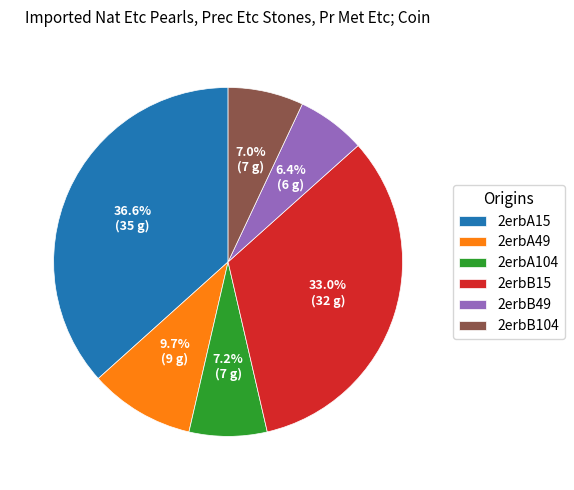

Does any single category account for the majority?

No